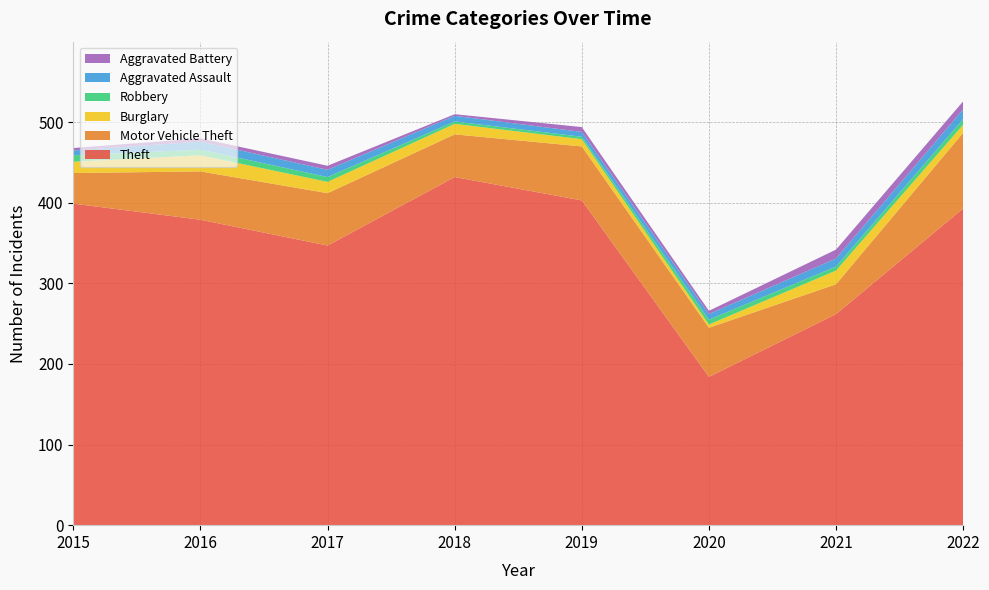

Reading right to left, list all the values displayed in this chart.

Theft: 393	262	184	403	432	347	379	399
Motor Vehicle Theft: 94	37	61	67	53	65	60	38
Burglary: 10	17	4	9	13	14	20	14
Robbery: 7	5	6	3	3	6	7	8
Aggravated Assault: 12	10	7	6	7	9	10	6
Aggravated Battery: 10	11	4	6	2	5	4	3